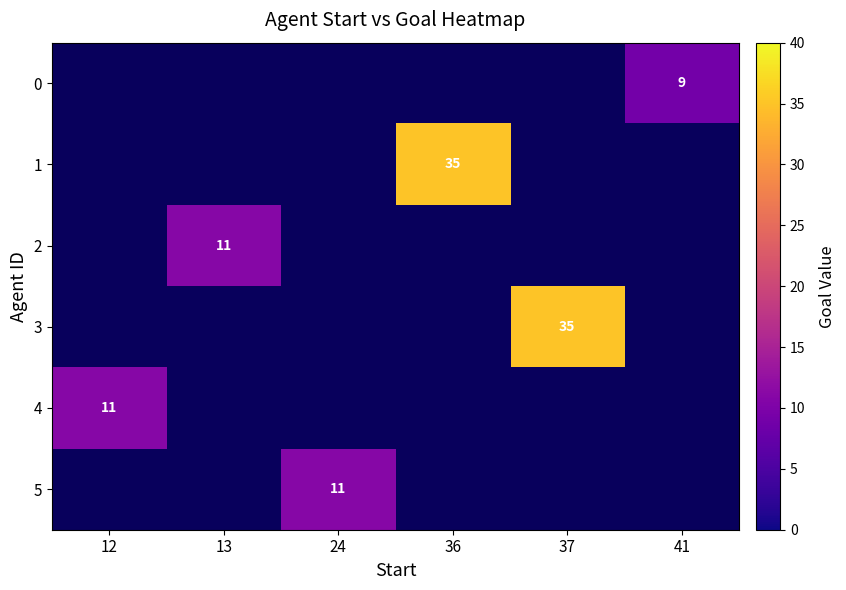

Is it true that 1 equals 35 at 36?

True